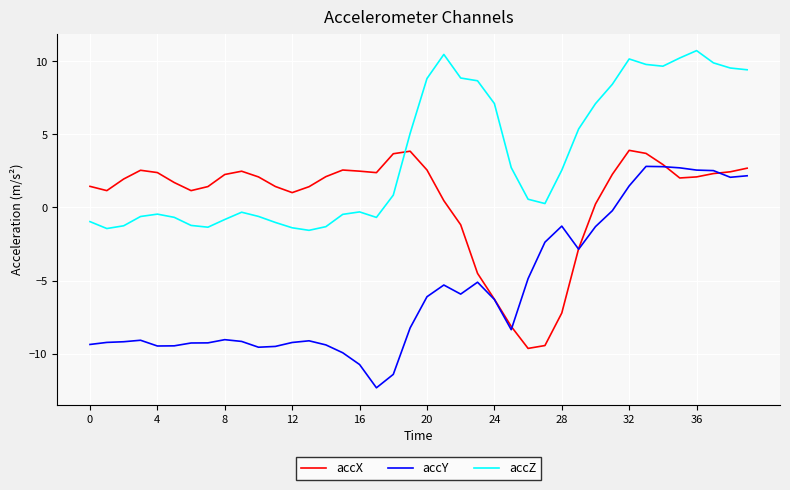

How many times do accX and accZ cross each other?

1